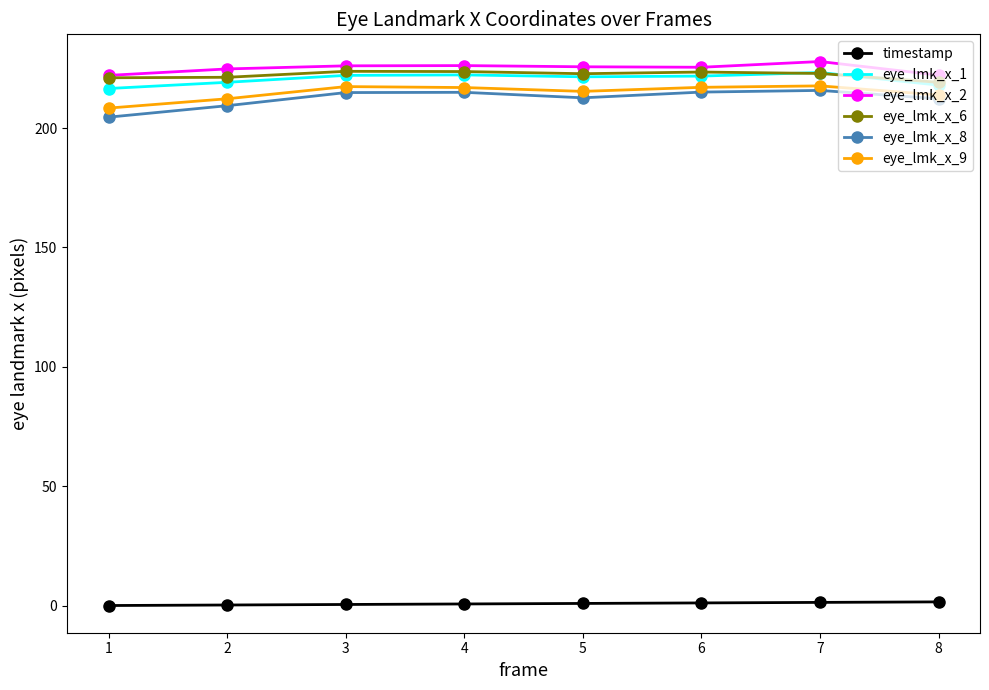

True or false: eye_lmk_x_6 and eye_lmk_x_9 cross at least once.

False